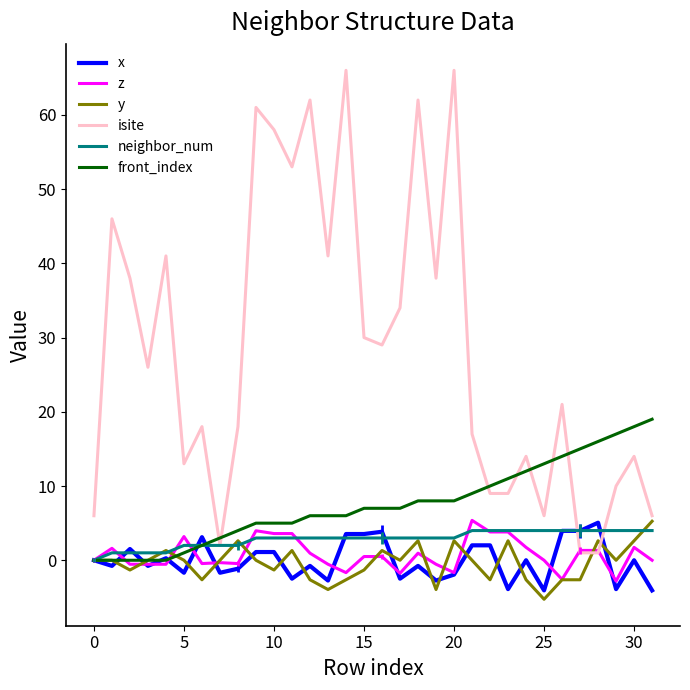

Is this an area chart (filled region under the line)?

No